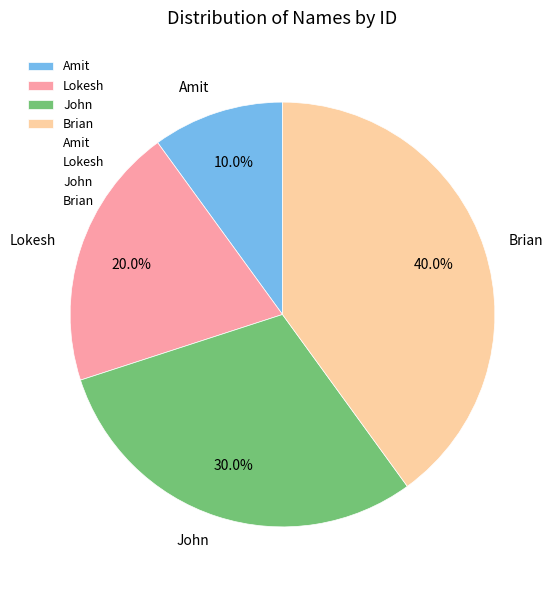

Which category has the biggest portion of the pie?

Brian